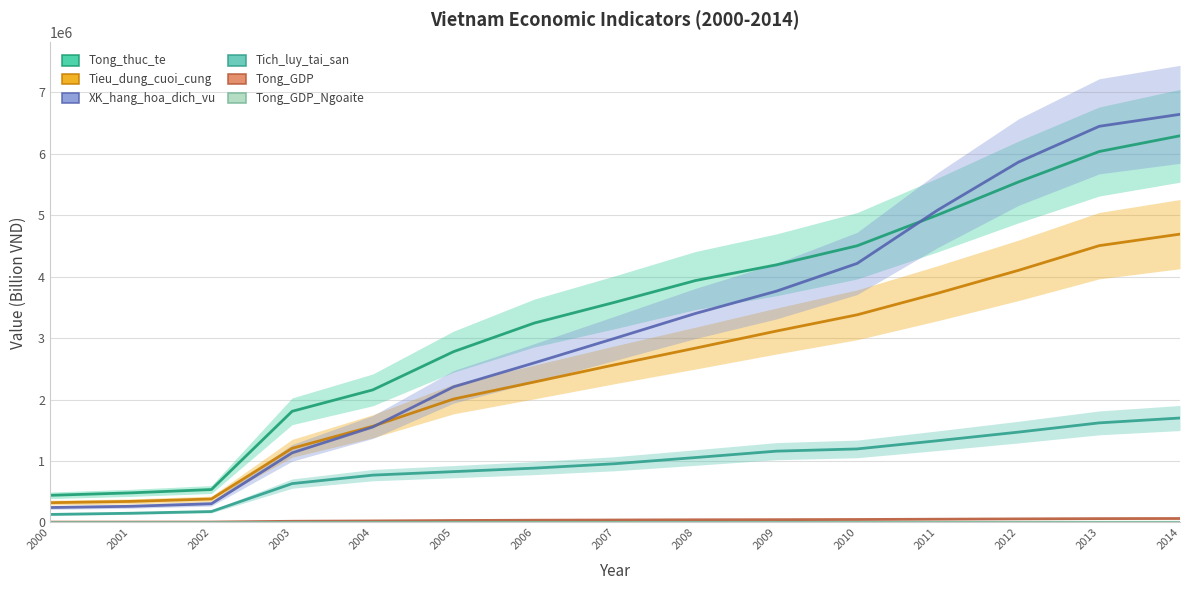

Where does the Tich_luy_tai_san series first go above 956124?

2008